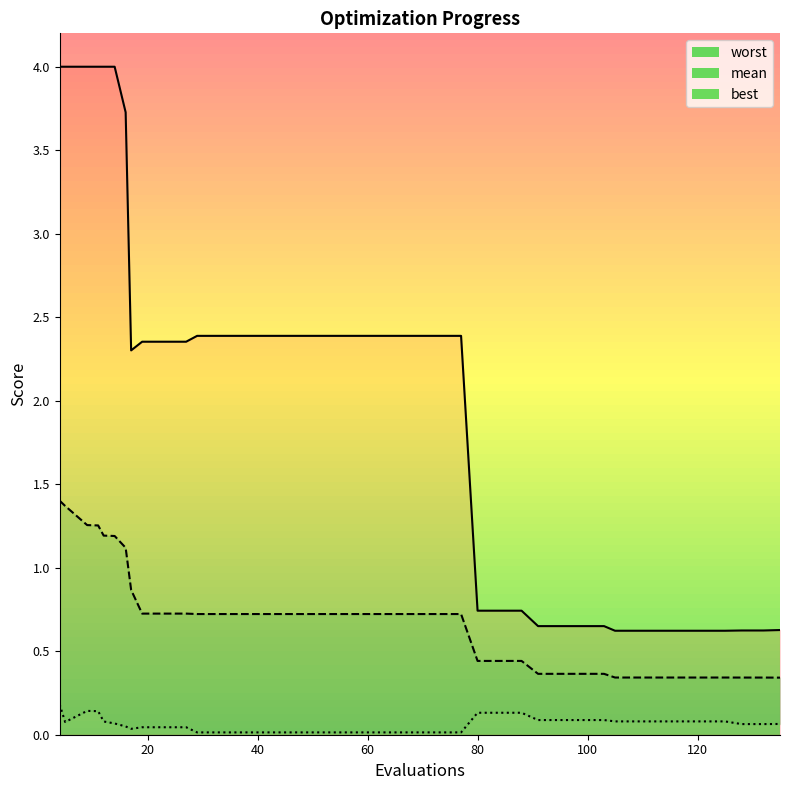

Does the chart display data point markers on the line(s)?

No